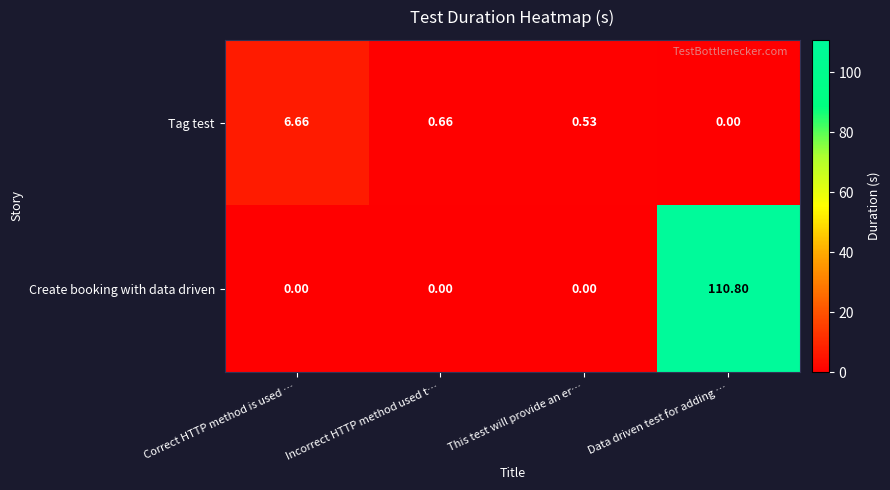

Which series has the largest total across all categories?

Create booking with data driven